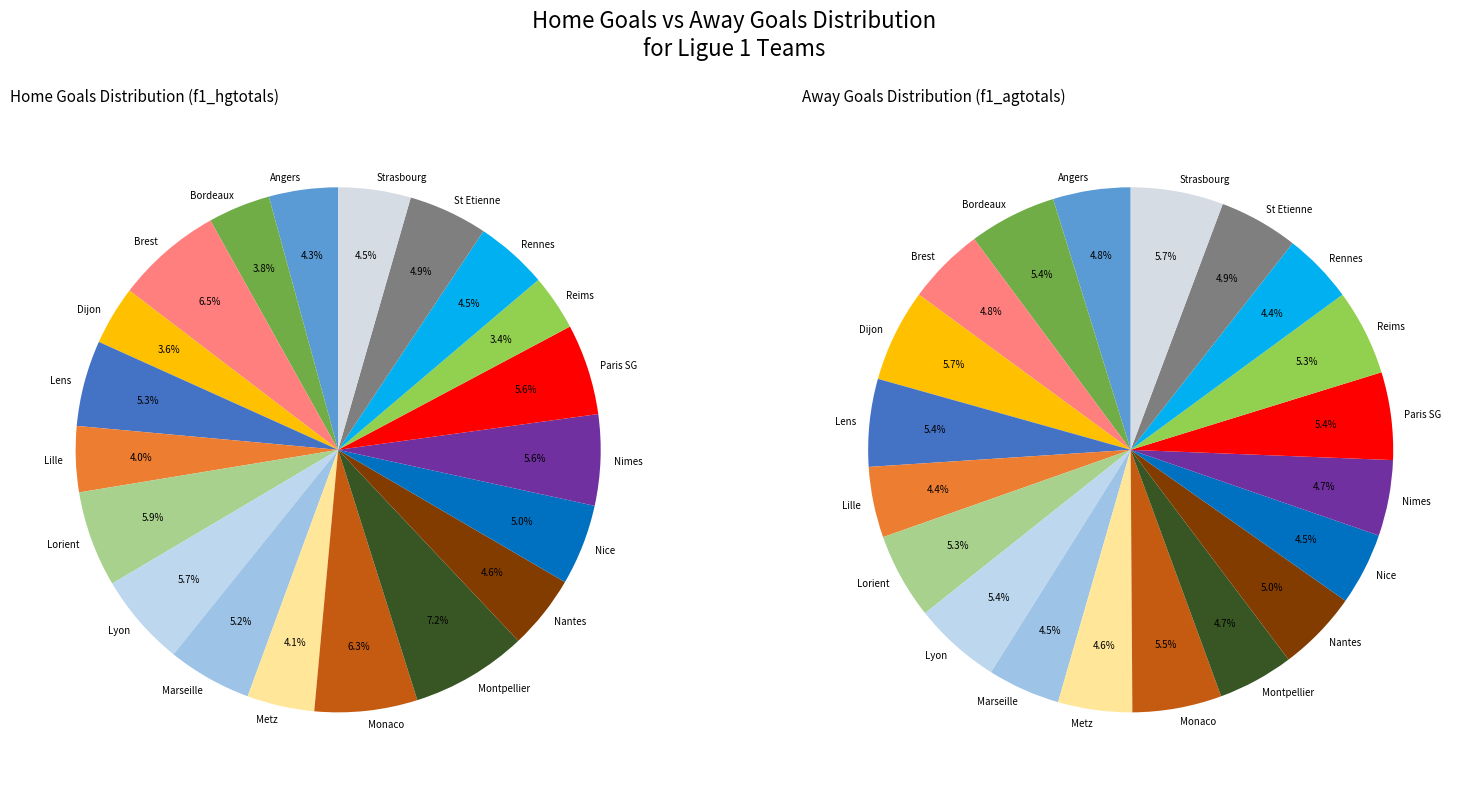

Count the number of slices in the pie.

20